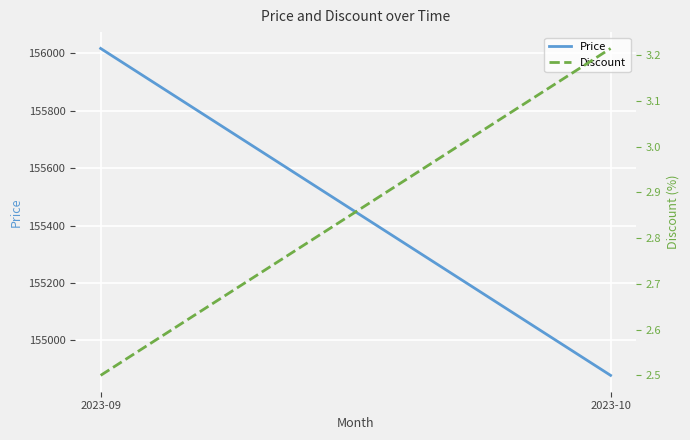

What is the maximum value shown in the chart?

156016.7